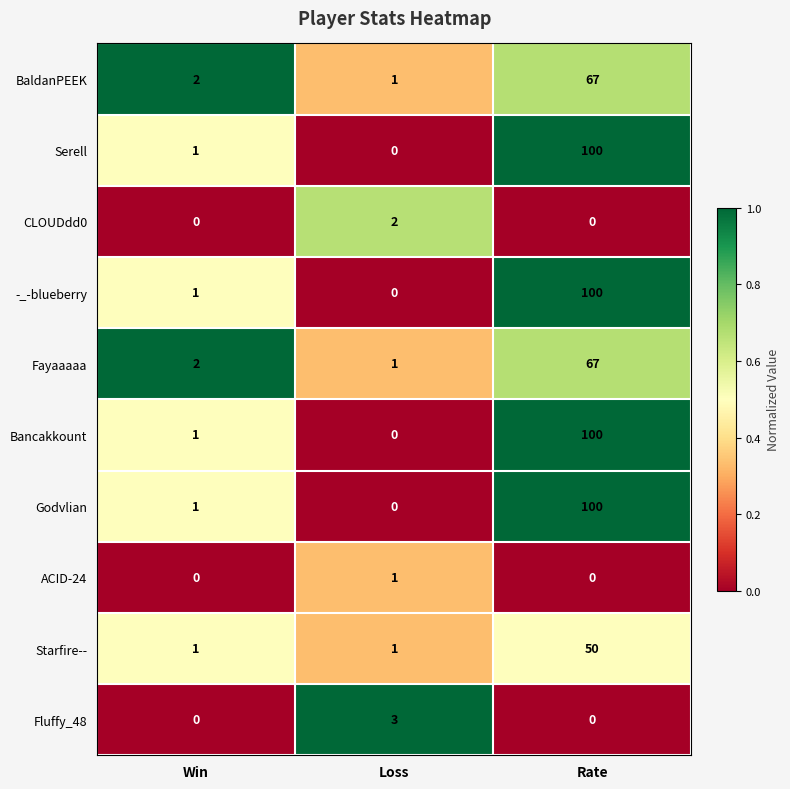

What is the difference between the maximum and minimum values in the -_-blueberry series?

100